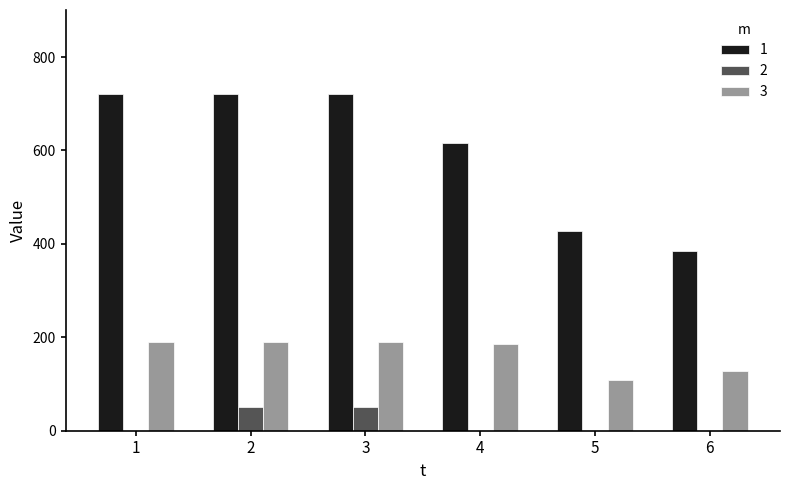

What is the greatest value displayed?

720.5